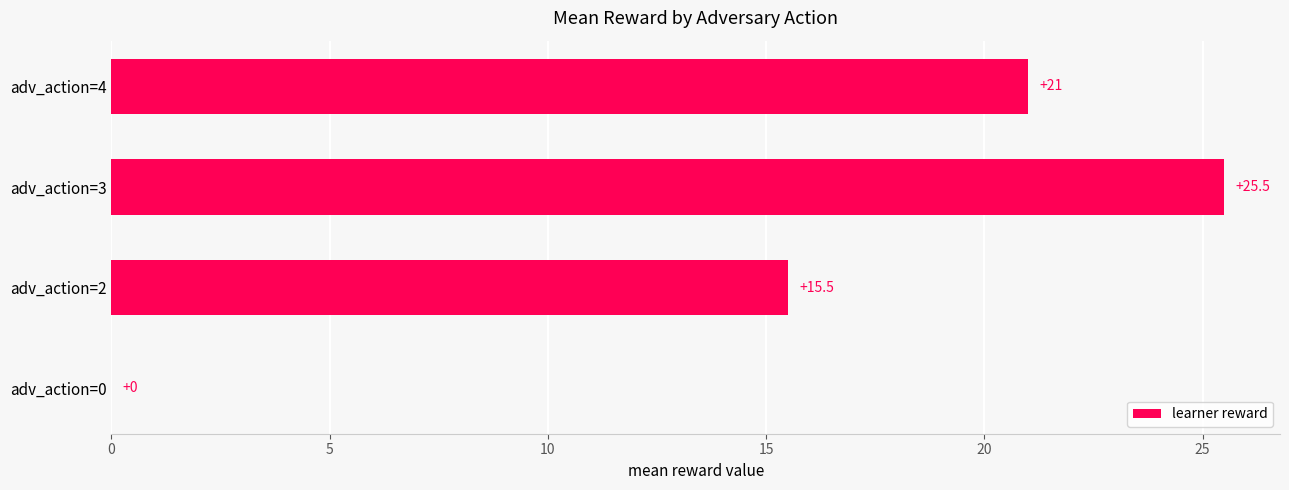

What is the sum of all values?

62.0